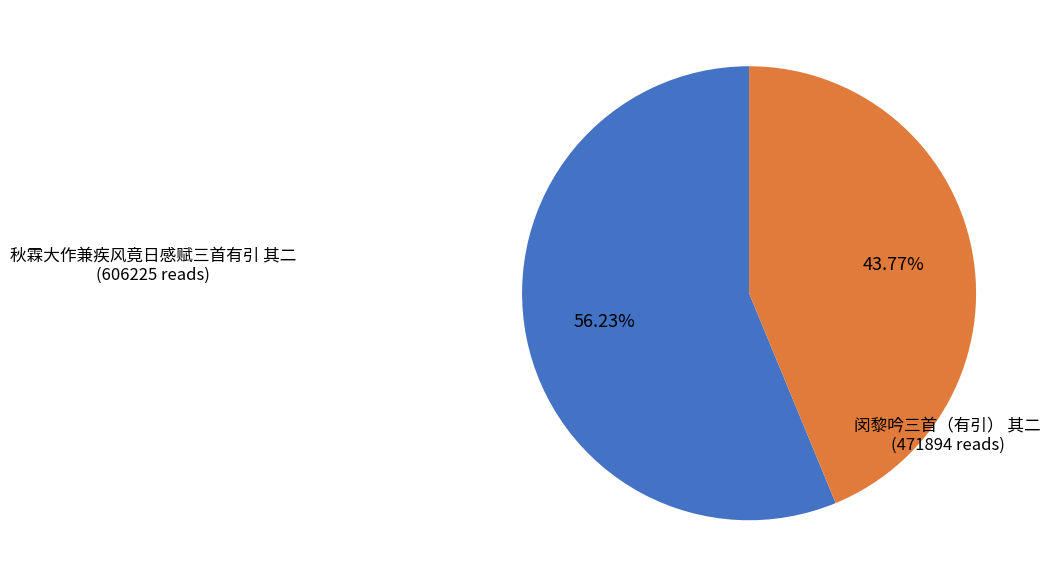

What percentage is NOT represented by 秋霖大作兼疾风竟日感赋三首有引 其二?

43.8%